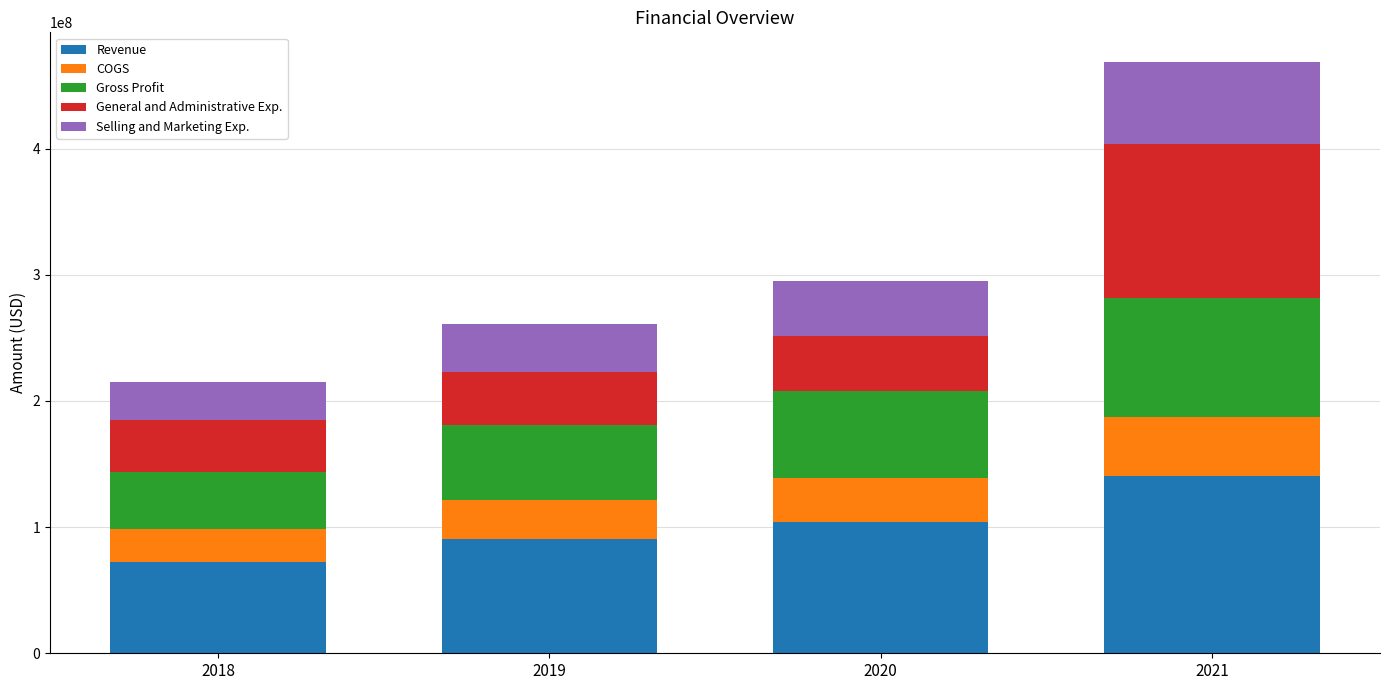

What is the highest value of the Revenue series?

140664000